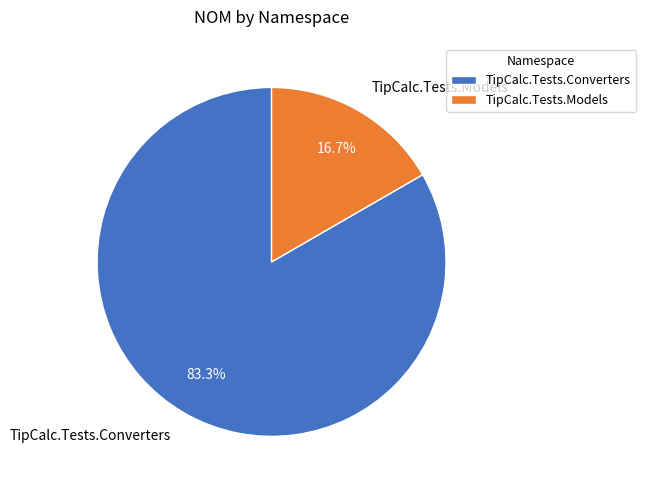

The TipCalc.Tests.Converters slice represents 69% of the pie. True or false?

False